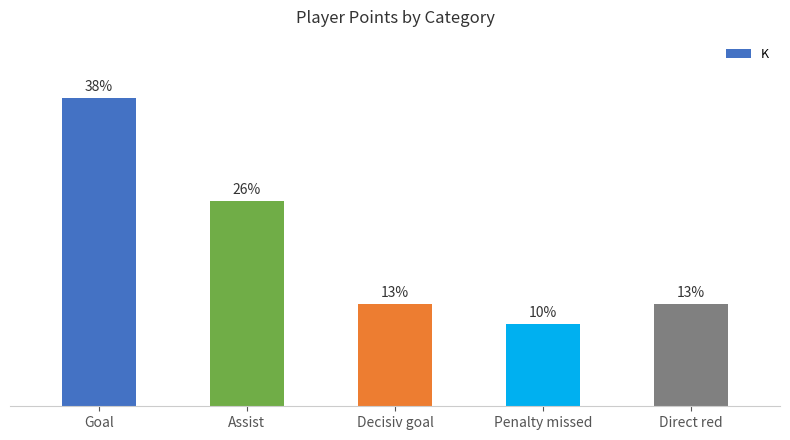

What is the difference between the maximum and minimum values?

28.2